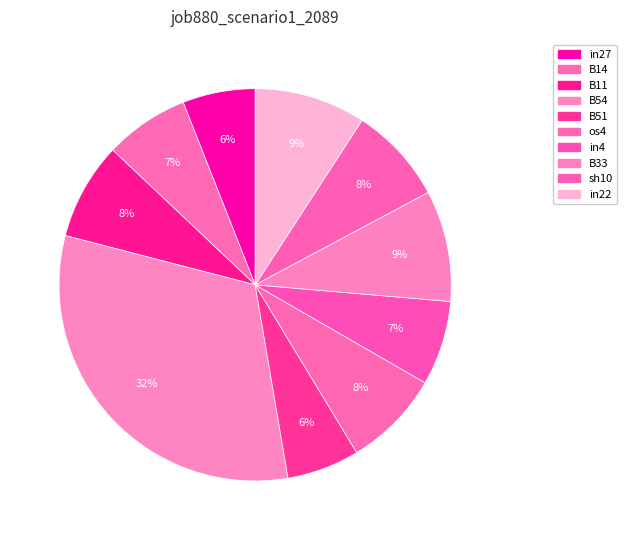

Is it true that B51 is 1% of the pie?

False